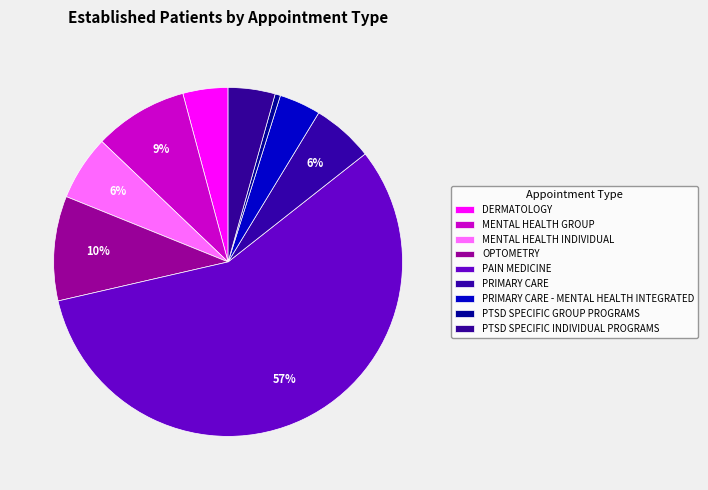

To the nearest percent, what portion does DERMATOLOGY represent?

4%